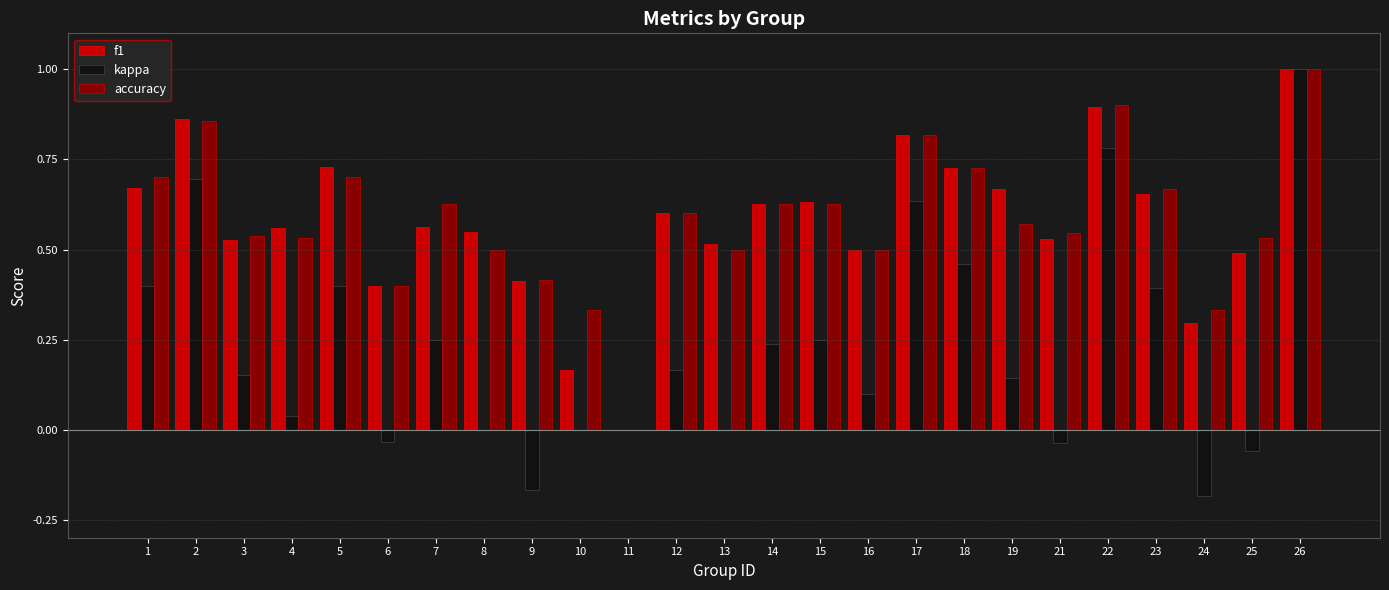

What are all the series names shown in the legend?

f1, kappa, accuracy